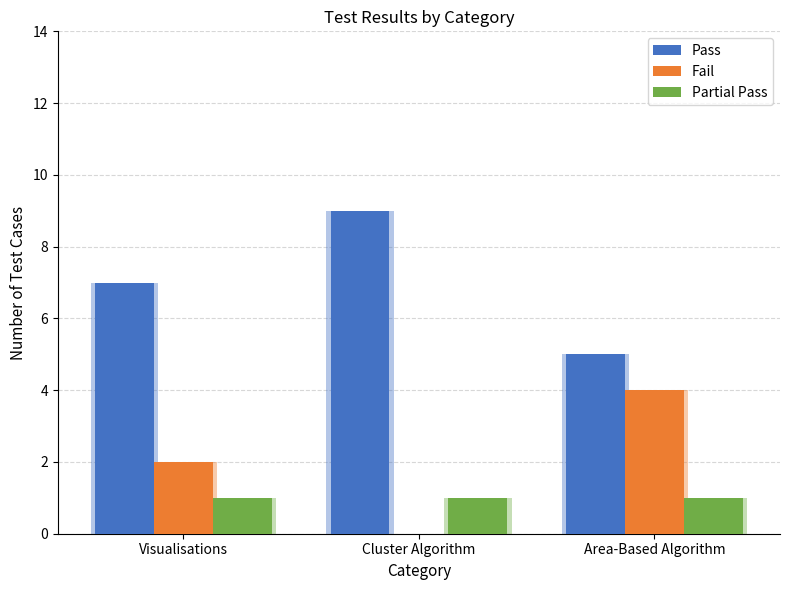

Reading right to left, transcribe all the data shown in this chart.

Pass: Area-Based Algorithm=5	Cluster Algorithm=9	Visualisations=7
Fail: Area-Based Algorithm=4	Cluster Algorithm=0	Visualisations=2
Partial Pass: Area-Based Algorithm=1	Cluster Algorithm=1	Visualisations=1